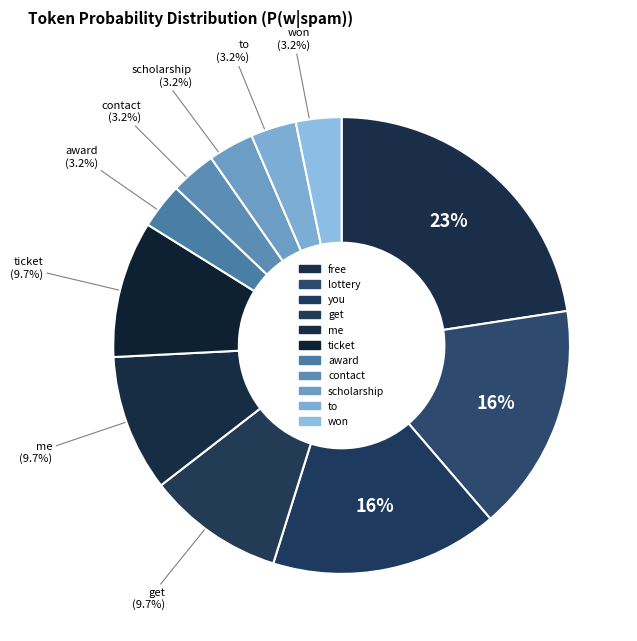

Is the sum of award and you greater than half?

No